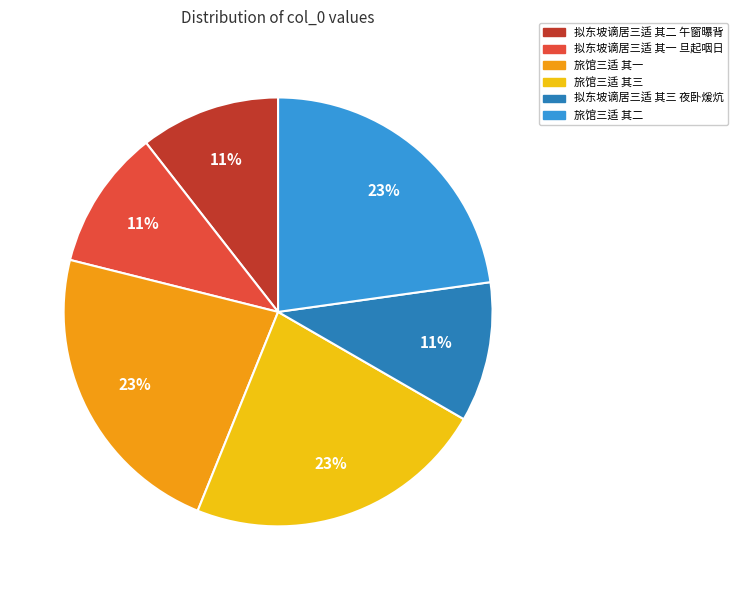

To the nearest percent, what is the difference between the 拟东坡谪居三适 其二 午窗曝背 and 旅馆三适 其一 slice percentages?

12%